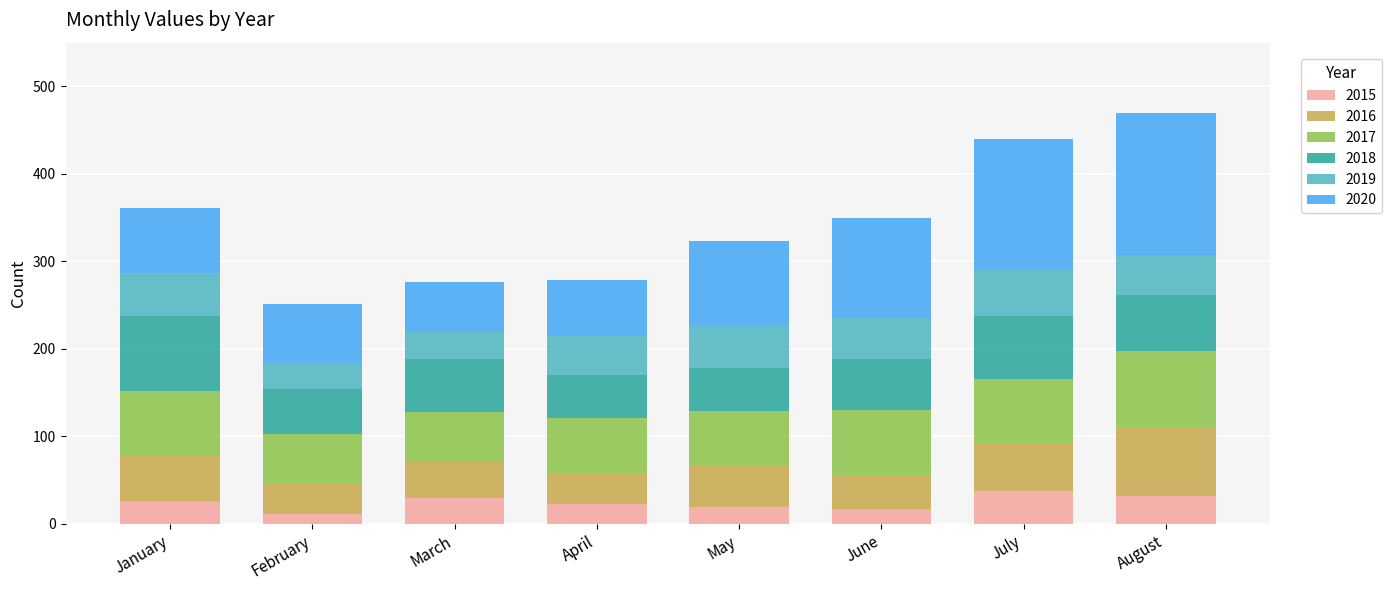

What is the highest value of the 2015 series?

37